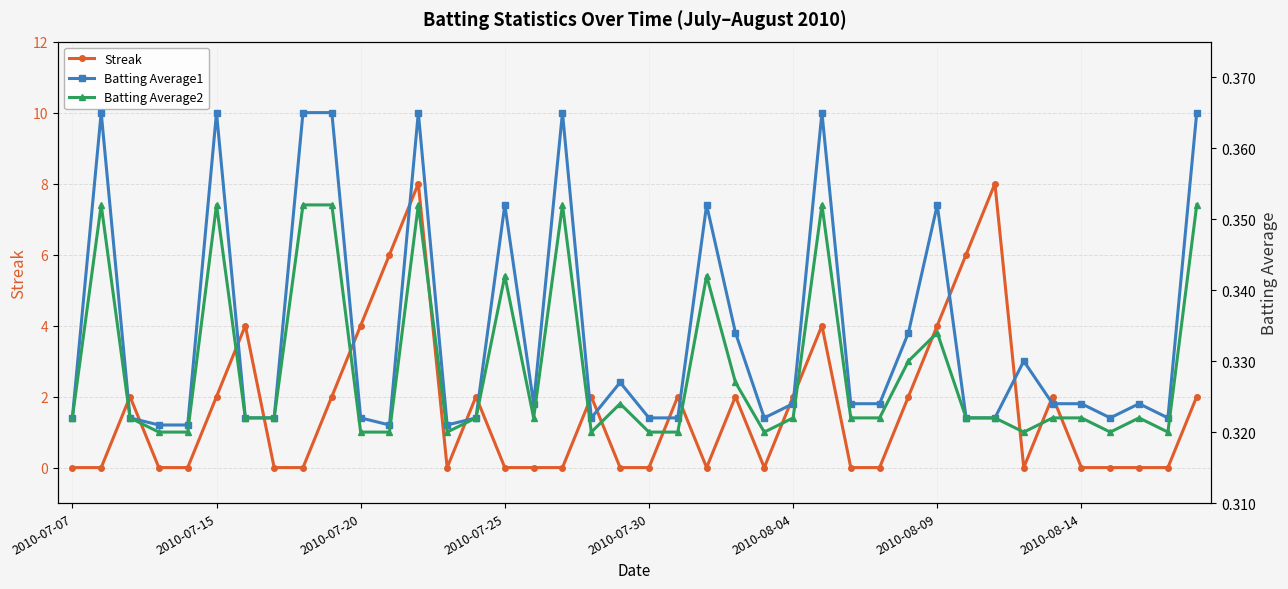

Which series has the largest total across all categories?

Streak